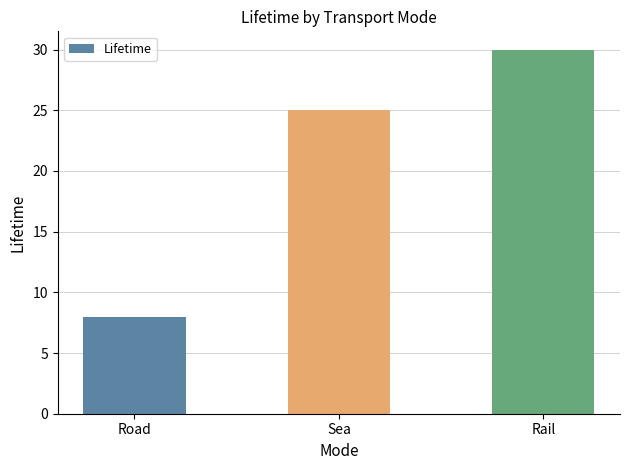

Is it true that the value at Sea is 25?

True